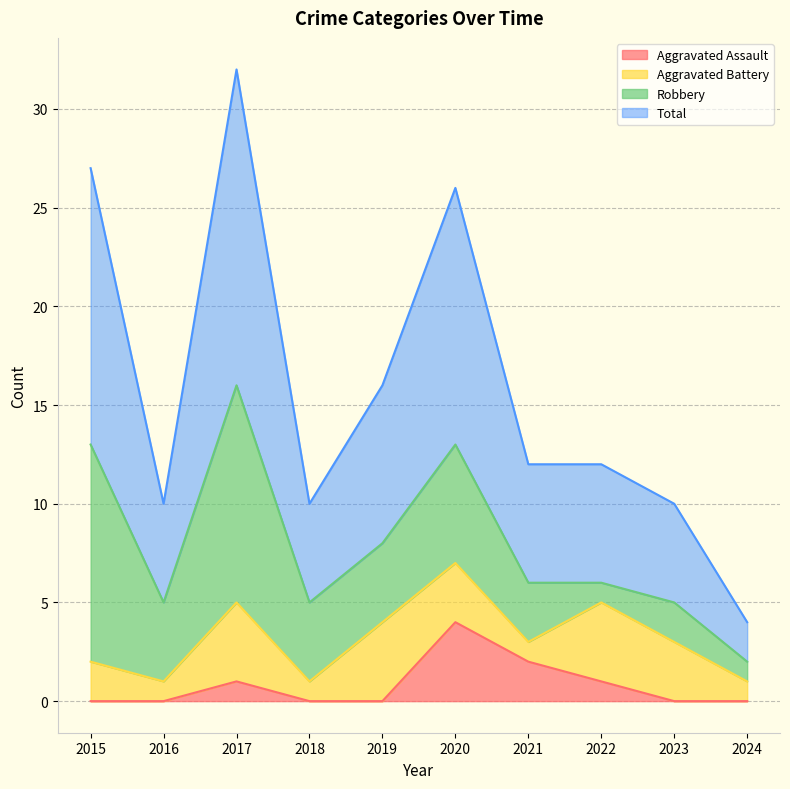

The value of Total at 2020 is 46. True or false?

False